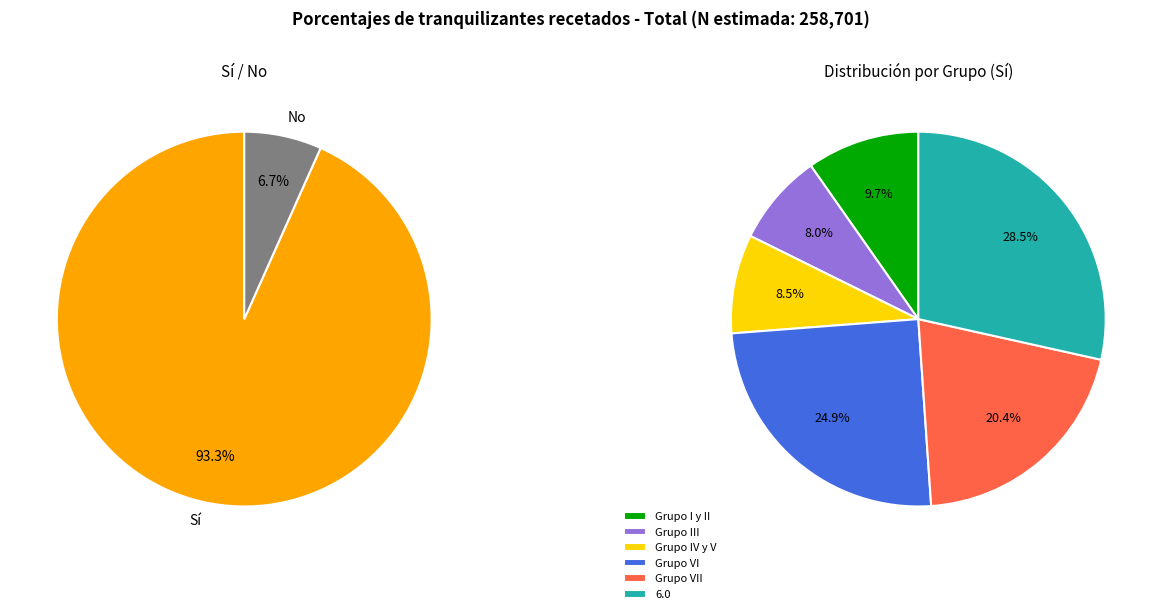

To the nearest percent, what portion does No represent?

7%